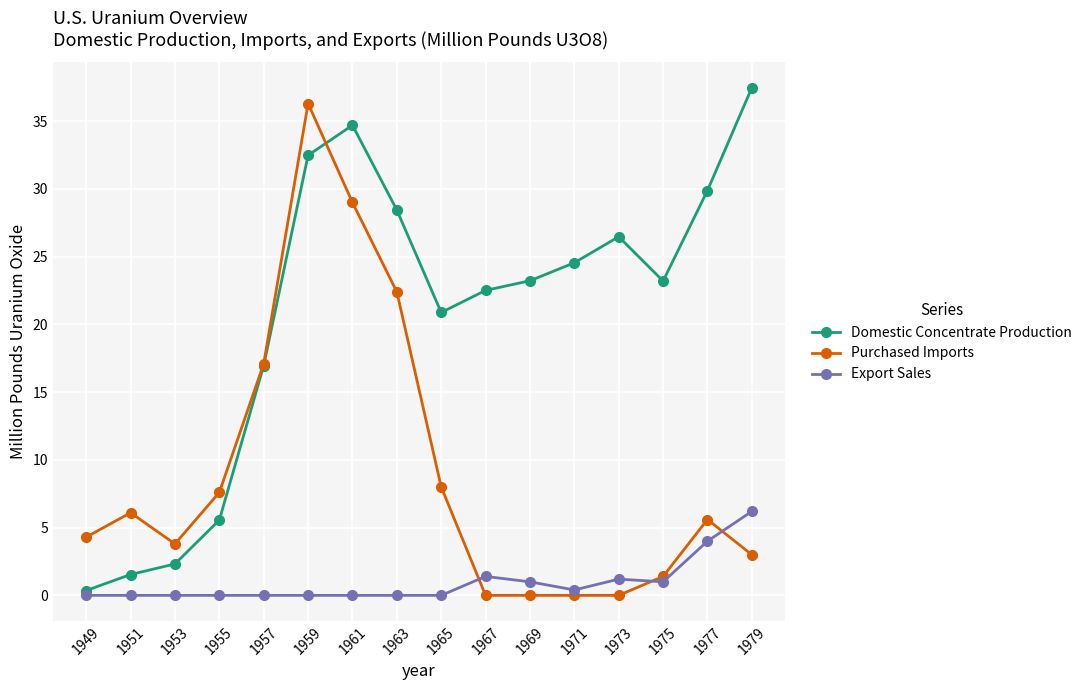

Reading left to right, extract all data points from this chart.

Domestic Concentrate Production: 1949=0.4	1951=1.5	1953=2.3	1955=5.6	1957=17.0	1959=32.5	1961=34.7	1963=28.4	1965=20.9	1967=22.5	1969=23.2	1971=24.6	1973=26.5	1975=23.2	1977=29.9	1979=37.5
Purchased Imports: 1949=4.3	1951=6.1	1953=3.8	1955=7.6	1957=17.1	1959=36.3	1961=29.0	1963=22.4	1965=8.0	1967=0.0	1969=0.0	1971=0.0	1973=0.0	1975=1.4	1977=5.6	1979=3.0
Export Sales: 1949=0.0	1951=0.0	1953=0.0	1955=0.0	1957=0.0	1959=0.0	1961=0.0	1963=0.0	1965=0.0	1967=1.4	1969=1.0	1971=0.4	1973=1.2	1975=1.0	1977=4.0	1979=6.2